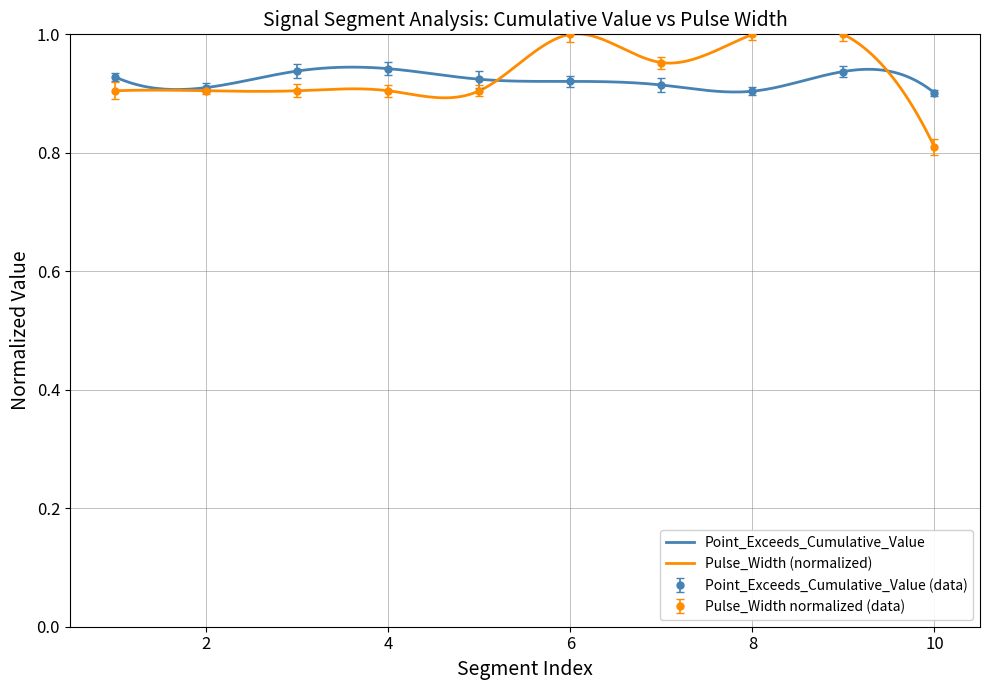

List the series in order of their peak value, lowest first.

Point_Exceeds_Cumulative_Value, Pulse_Width